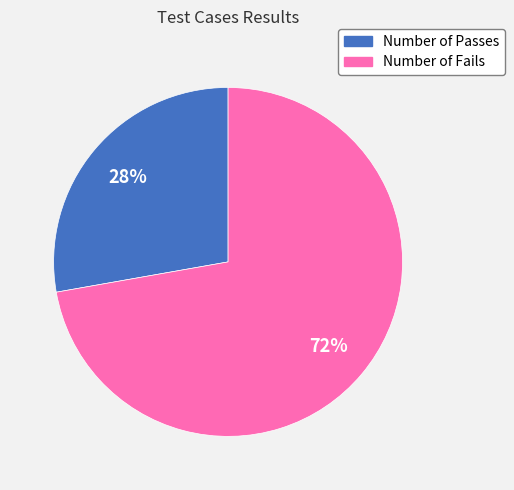

Which category has the smallest portion of the pie?

Number of Passes